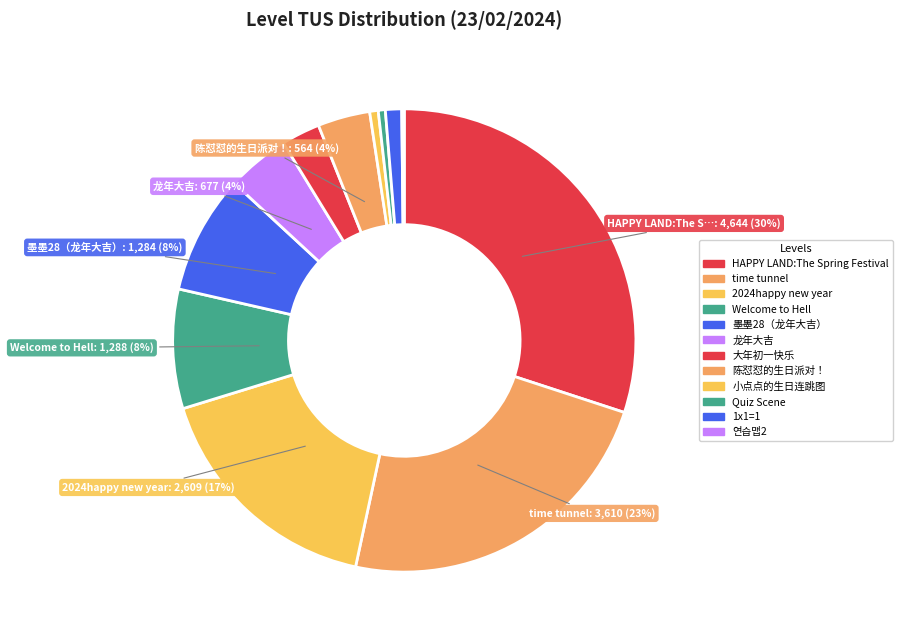

How many slices are in this pie chart?

12